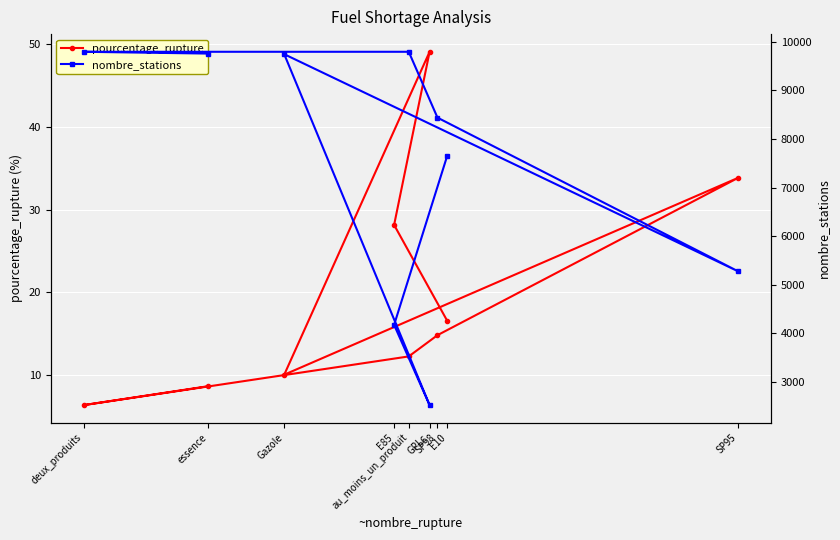

List the labels in order of nombre_stations value, smallest first.

GPLc, E85, SP95, E10, SP98, Gazole, essence, au_moins_un_produit, deux_produits